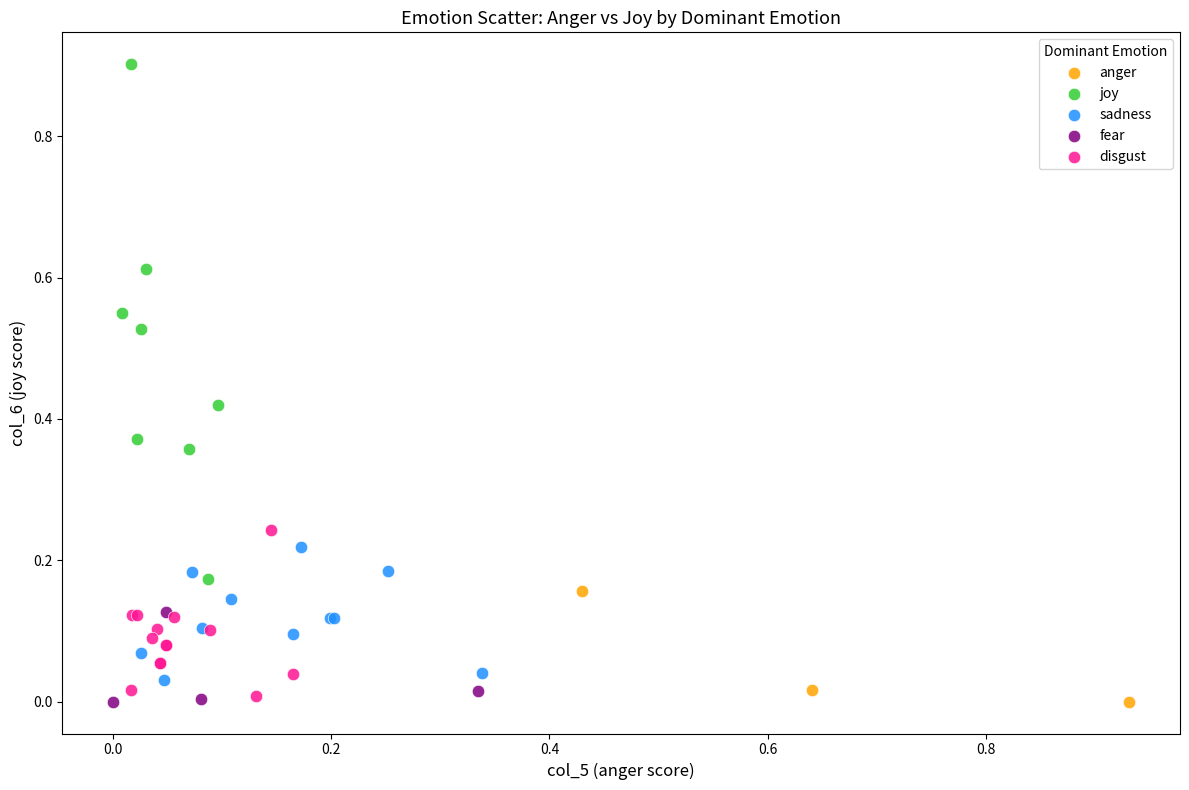

Which series has the widest spread of Y values?

joy